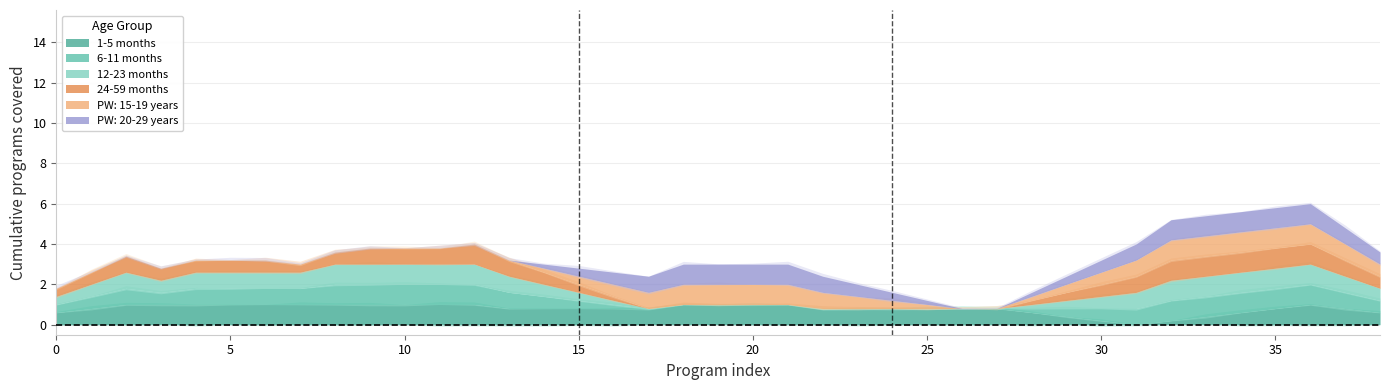

Is it true that 12-23 months equals 0 at 37?

False